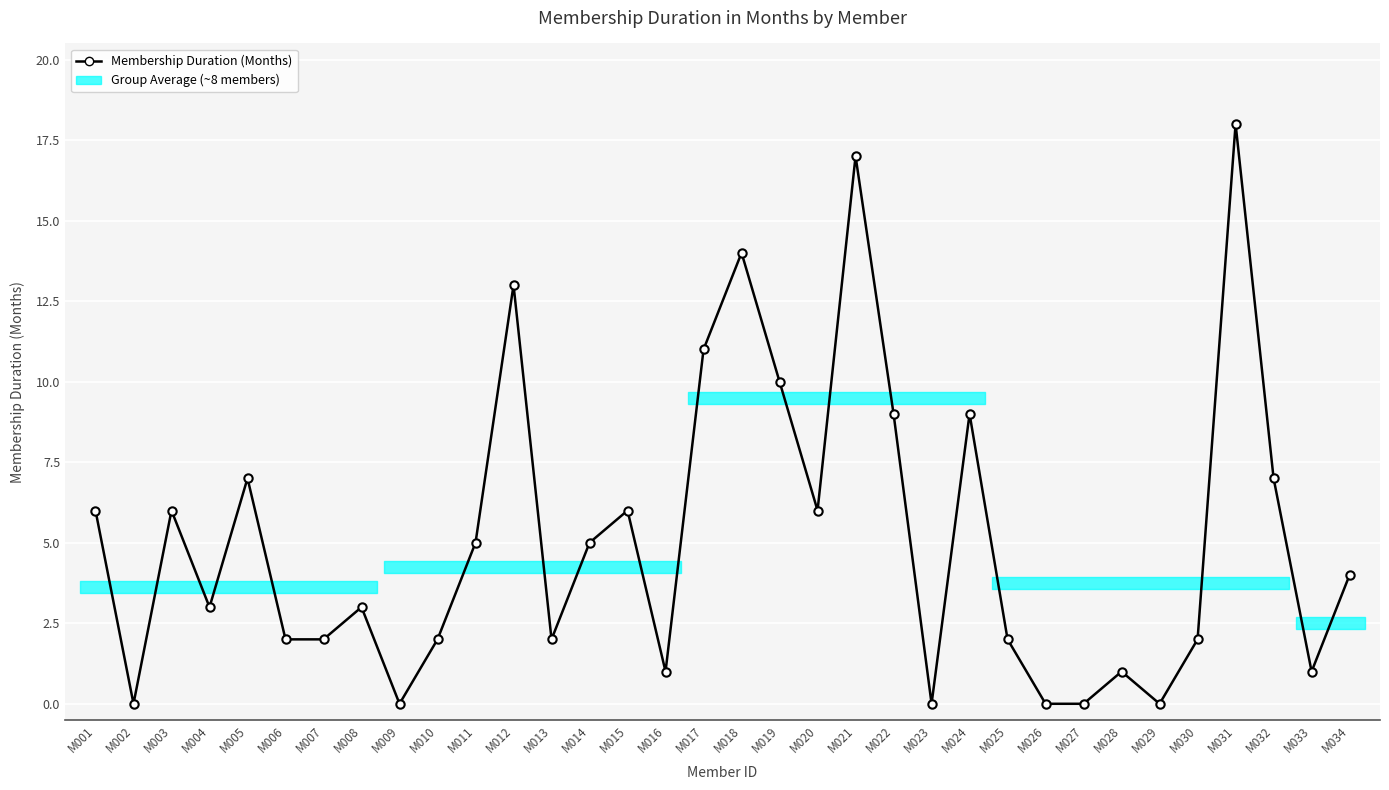

Reading left to right, extract all data points from this chart.

M001=6	M002=0	M003=6	M004=3	M005=7	M006=2	M007=2	M008=3	M009=0	M010=2	M011=5	M012=13	M013=2	M014=5	M015=6	M016=1	M017=11	M018=14	M019=10	M020=6	M021=17	M022=9	M023=0	M024=9	M025=2	M026=0	M027=0	M028=1	M029=0	M030=2	M031=18	M032=7	M033=1	M034=4